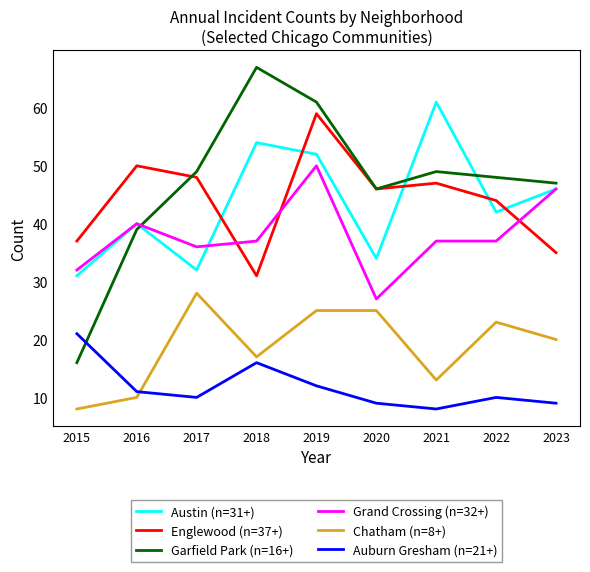

Which category has the highest value across all series?

2018